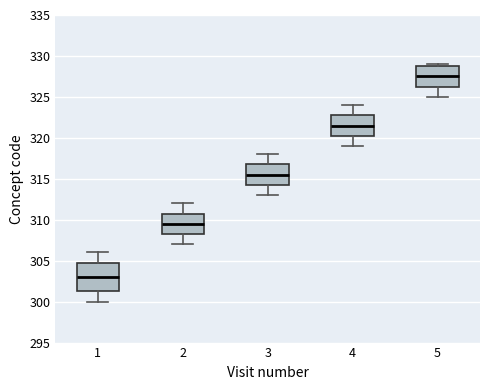

Reading left to right, transcribe this box plot: for each box, give where its median line is, the range the box spans, and where its two whiskers end, as read against the y-axis. The values are not printed on the chart, so give them approximately, as read against the axis.

1: median 303.0, box 301.5 to 305.0, whiskers 300.0 to 306.0
2: median 309.5, box 308.5 to 311.0, whiskers 307.0 to 312.0
3: median 315.5, box 314.5 to 317.0, whiskers 313.0 to 318.0
4: median 321.5, box 320.5 to 323.0, whiskers 319.0 to 324.0
5: median 327.5, box 326.5 to 329.0, whiskers 325.0 to 329.0 (just above the box's upper edge)